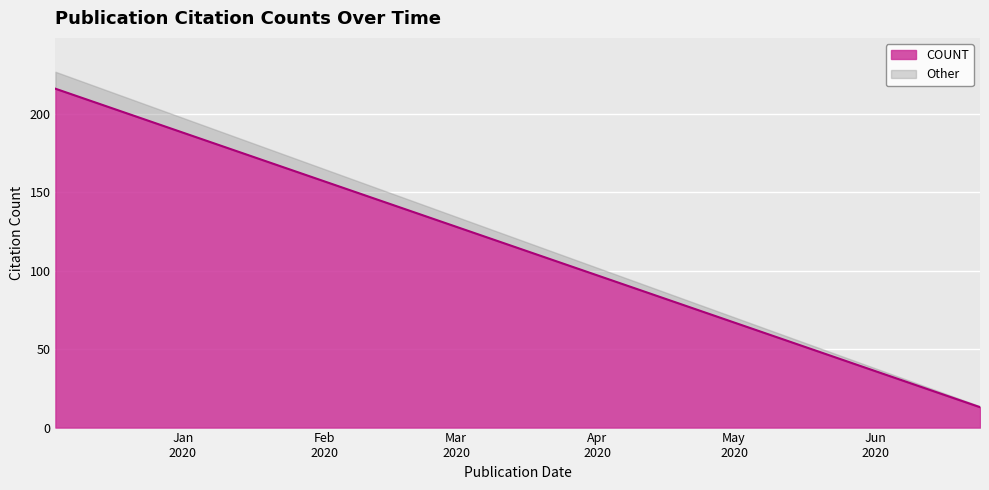

Rank the categories by value from highest to lowest.

2019-12-04, 2020-01-07, 2020-01-30, 2020-01-31, 2020-04-21, 2020-05-21, 2020-06-04, 2020-06-08, 2020-06-10, 2020-06-18, 2020-06-24